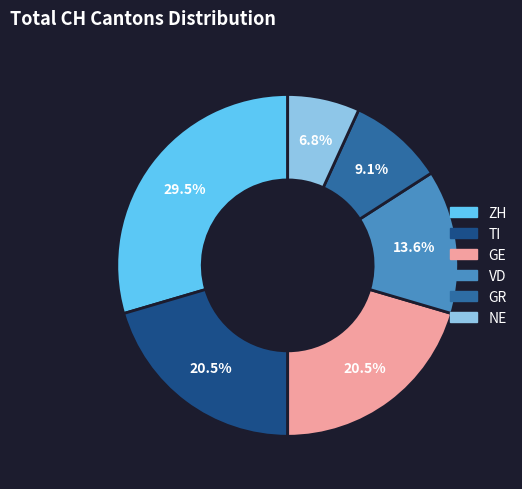

Is there a majority slice in this chart?

No